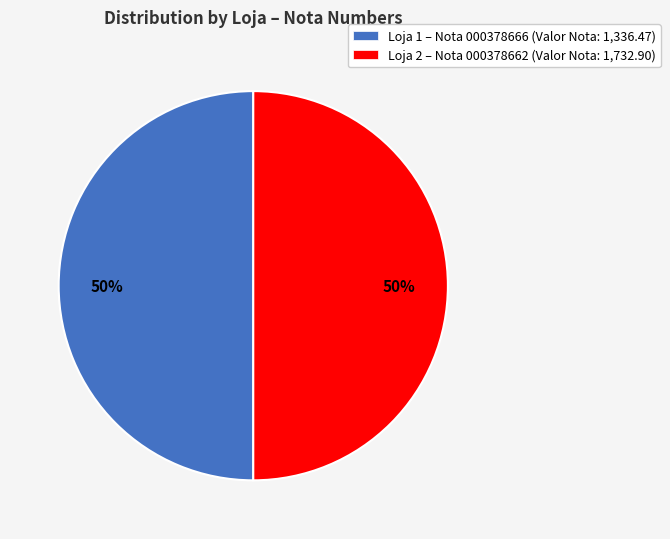

To the nearest percent, what is the combined percentage of Loja 2 – Nota 000378662 (Valor Nota: 1,732.90) and Loja 1 – Nota 000378666 (Valor Nota: 1,336.47)?

100%